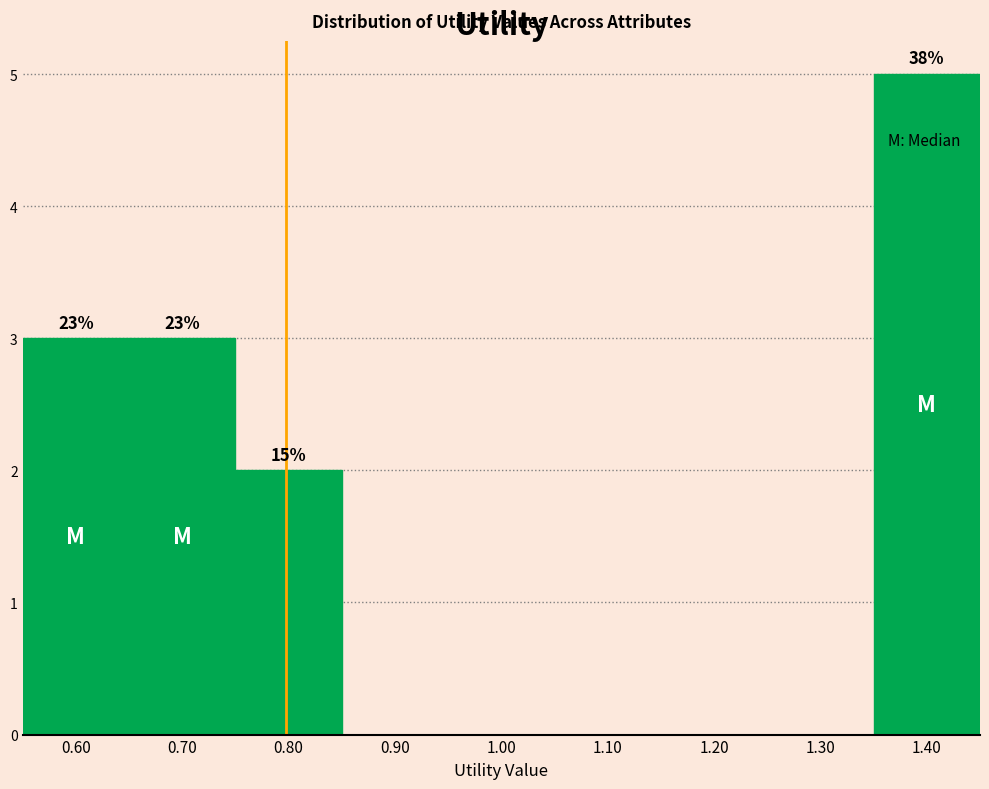

Which range on the x-axis has the tallest bar?

1.35 to 1.45